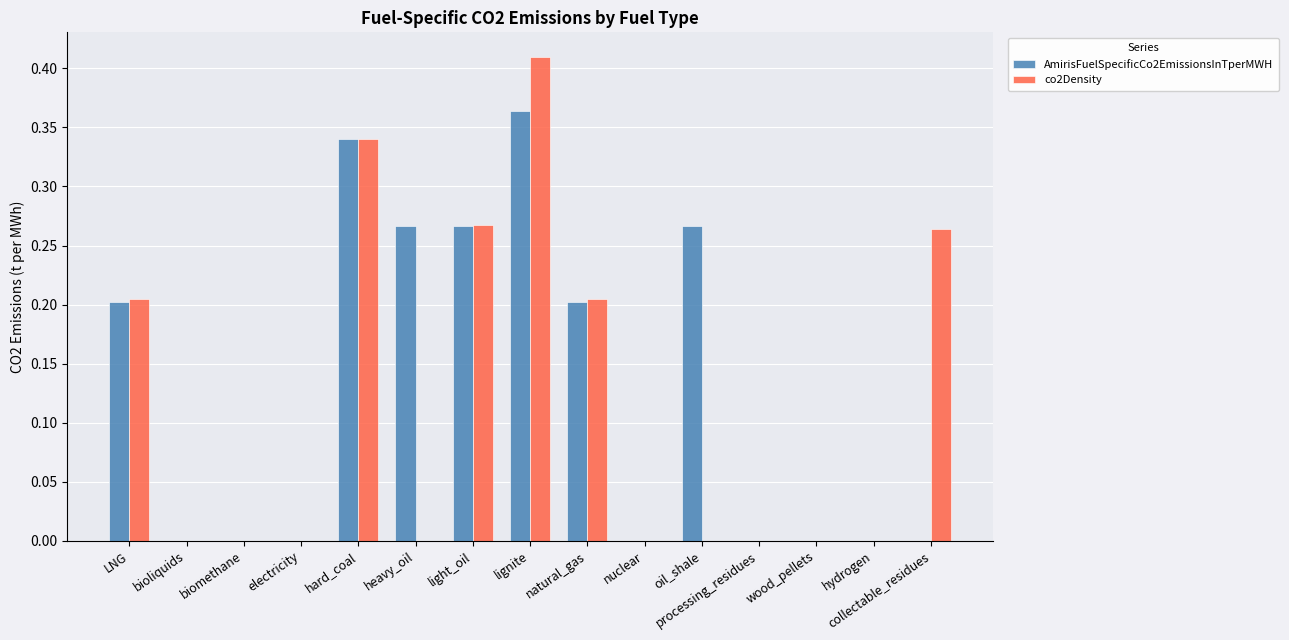

At which category is the sum across all series the highest?

lignite